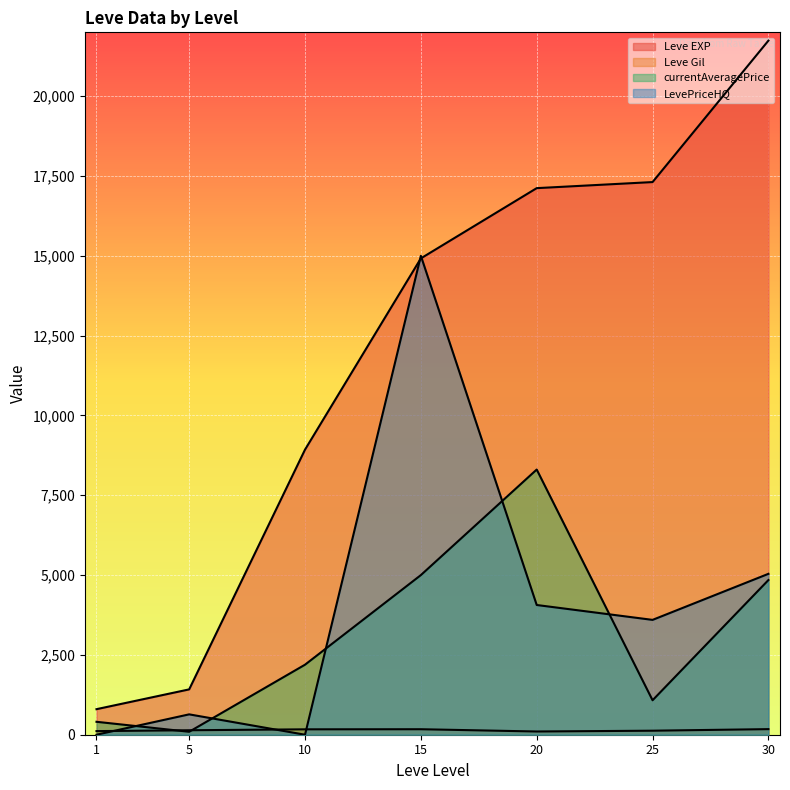

Where is Leve Gil nearest to the value 138?

5